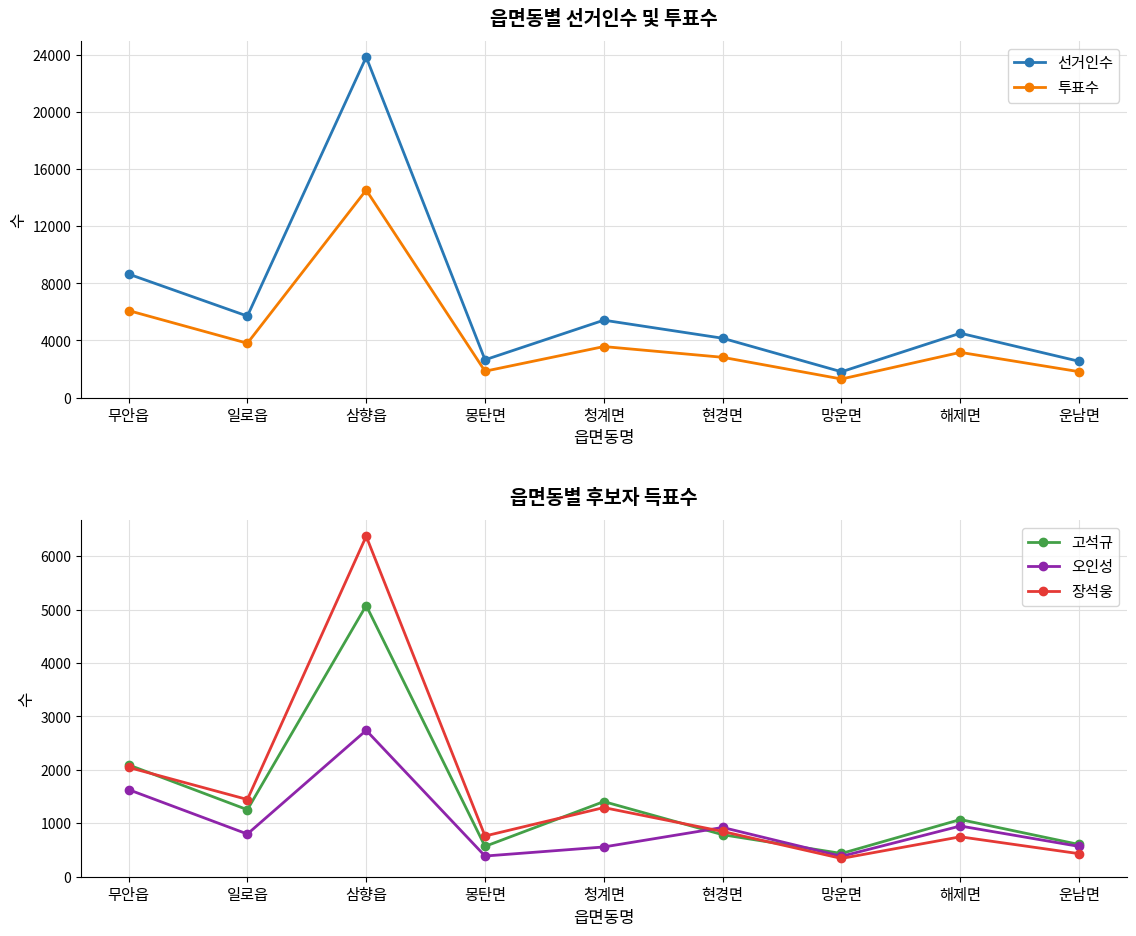

What is the total value across all series at 망운면?

4264